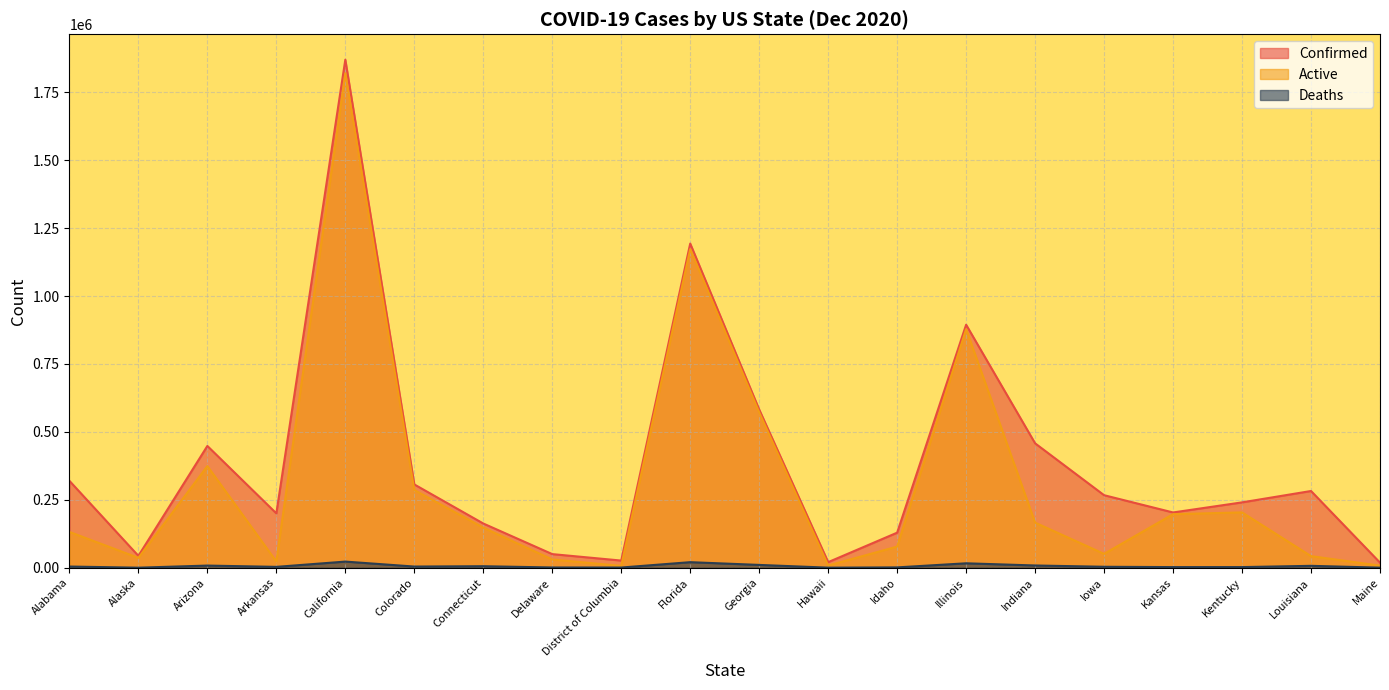

What is the minimum value shown in the chart?

184